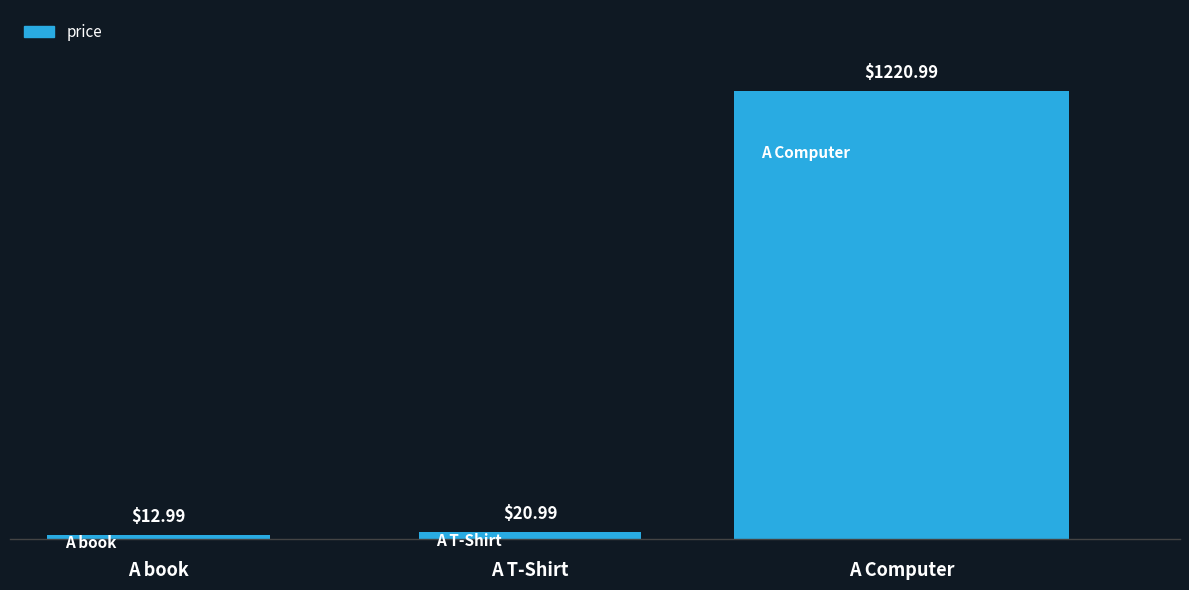

What is the approximate value at A Computer?

1221.0